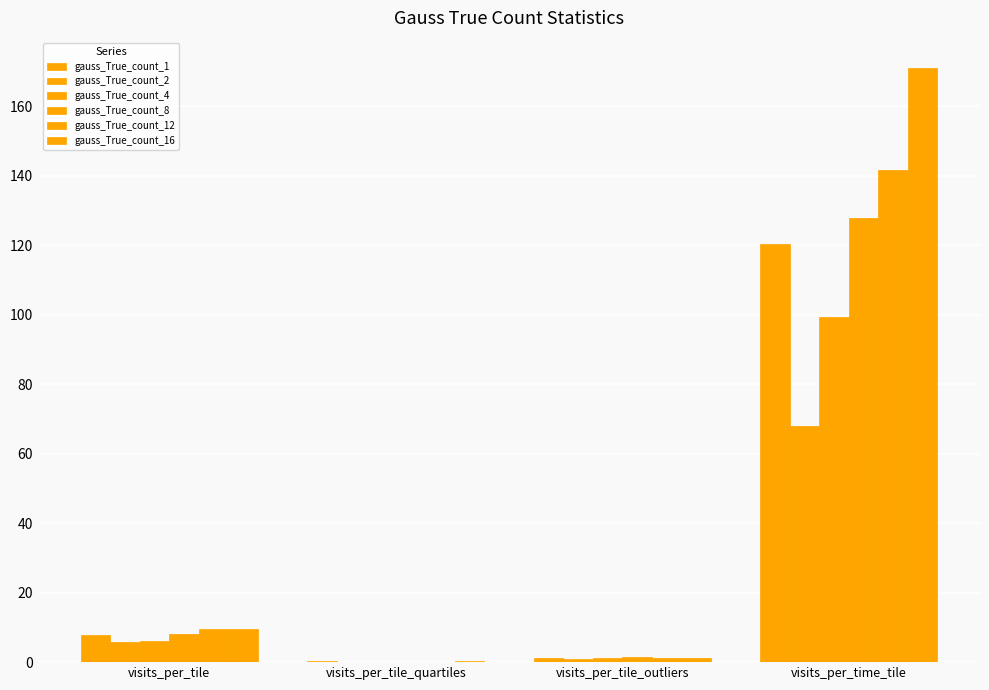

What is the difference between the highest and lowest values at visits_per_tile?

3.7